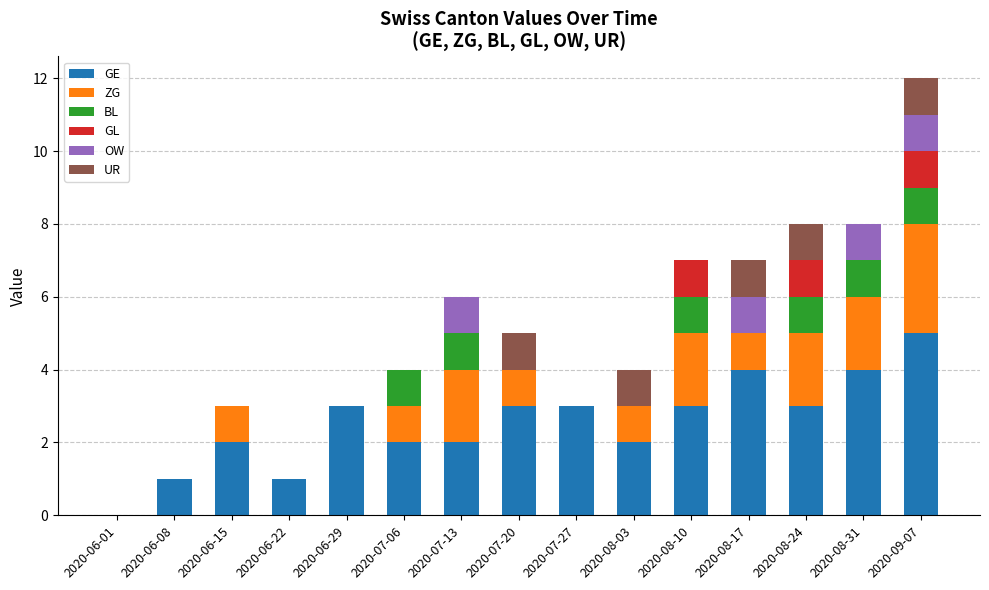

How many series are shown in this chart?

6